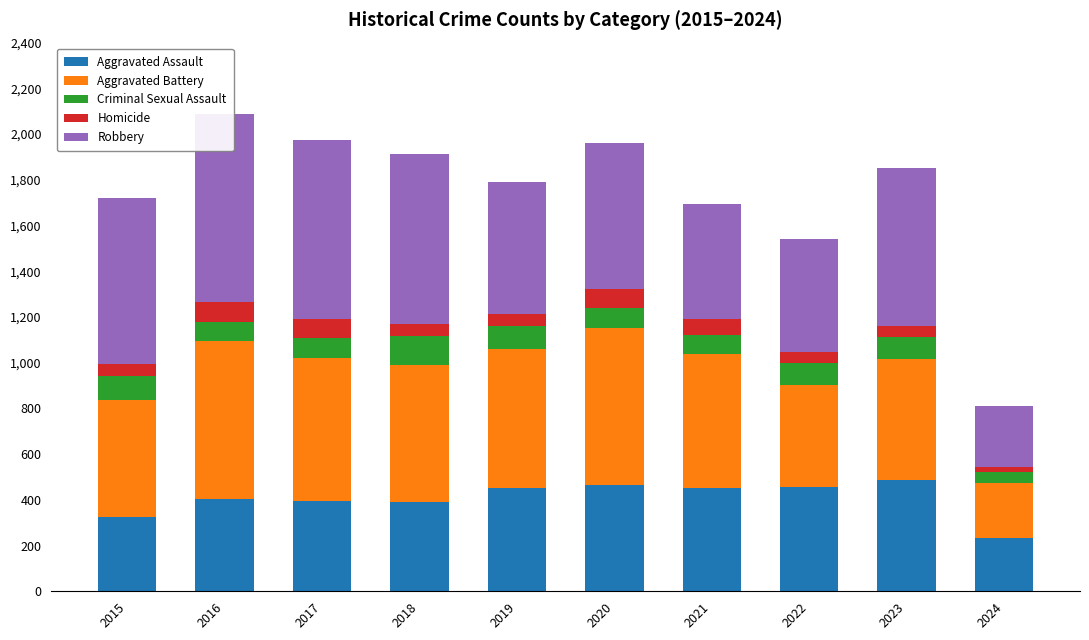

What are all the series names shown in the legend?

Aggravated Assault, Aggravated Battery, Criminal Sexual Assault, Homicide, Robbery